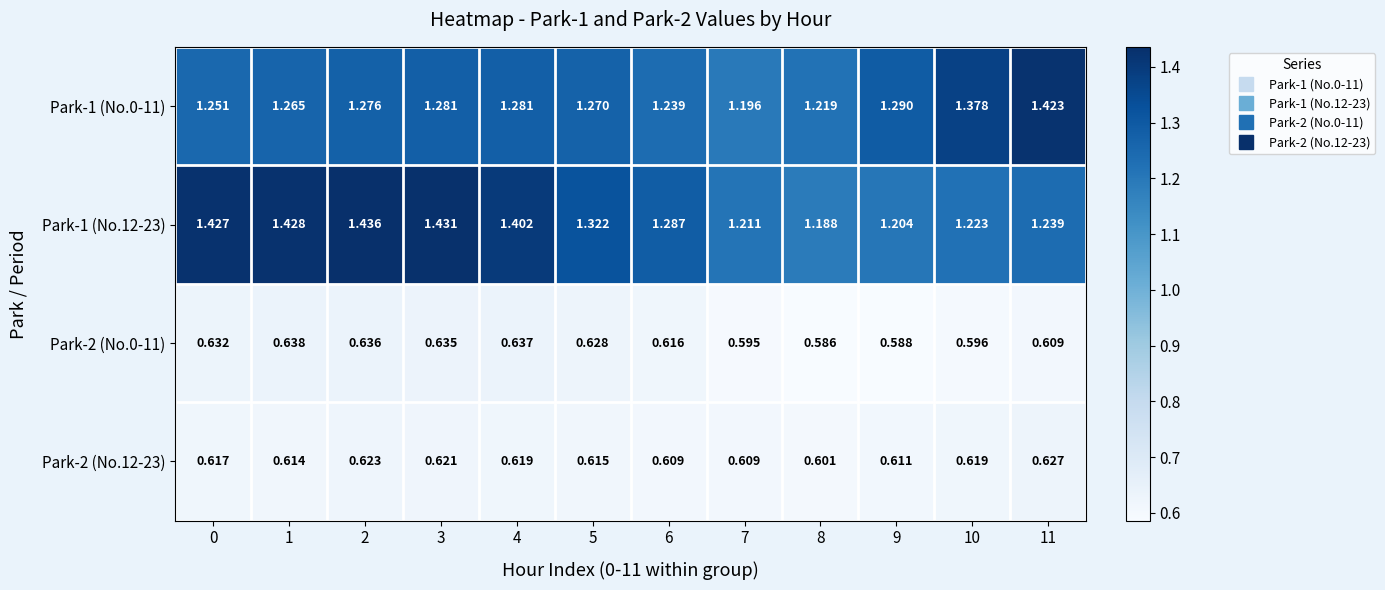

Is the value of Park-1 (No.12-23) at 8 greater than the value of Park-1 (No.0-11) at 11?

No